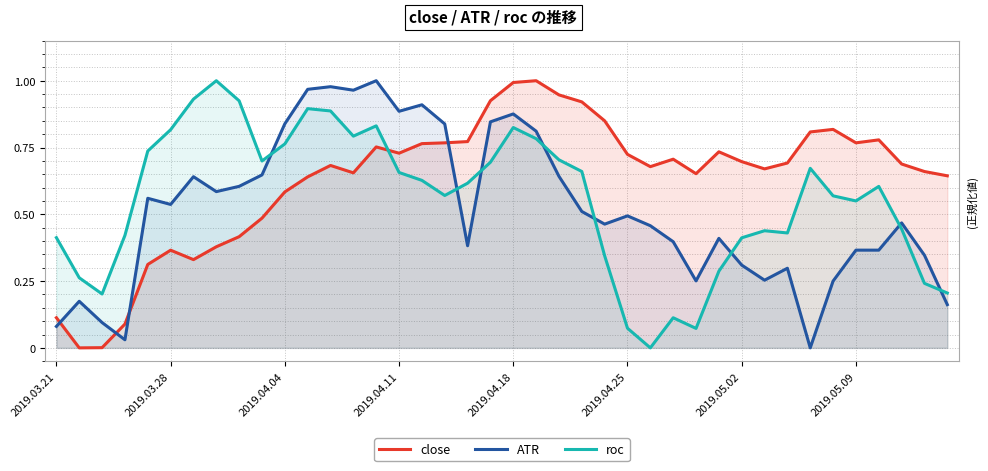

How many data points in ATR are above 0?

39